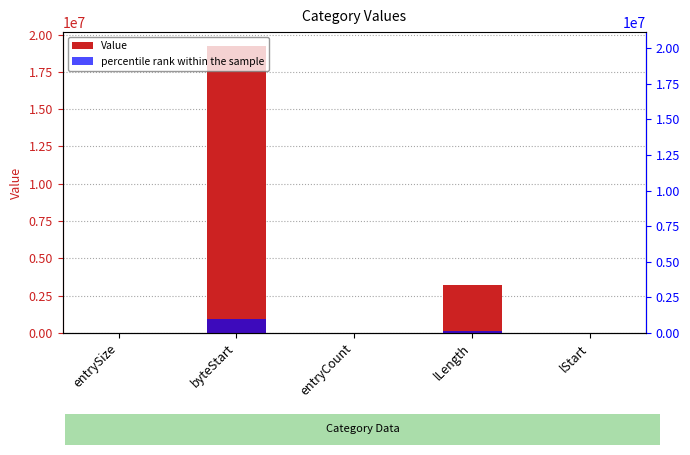

Which series has the largest total across all categories?

Value